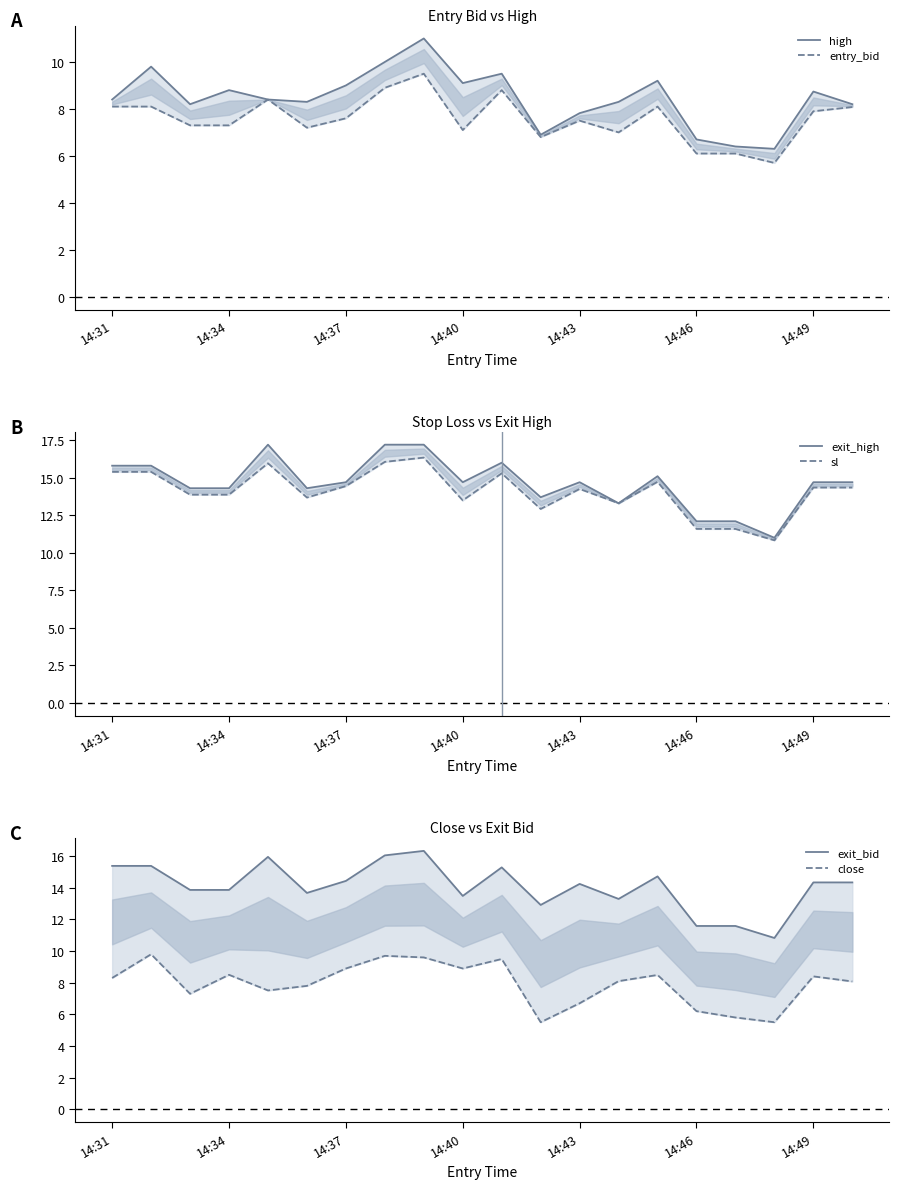

Which series has the largest total across all categories?

exit_high